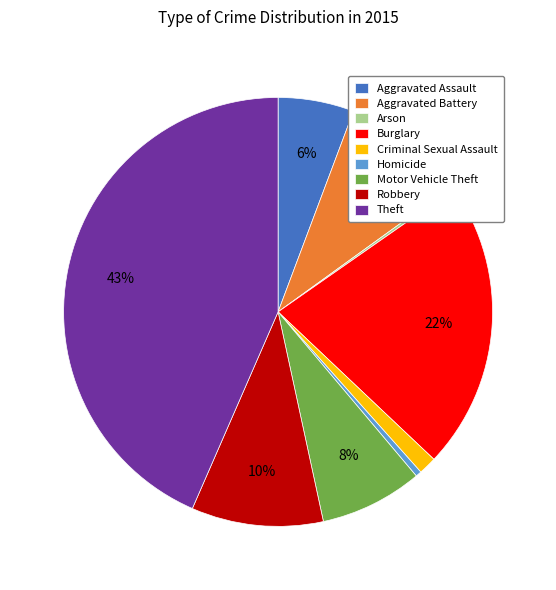

Does Theft account for over 50% of the chart?

No